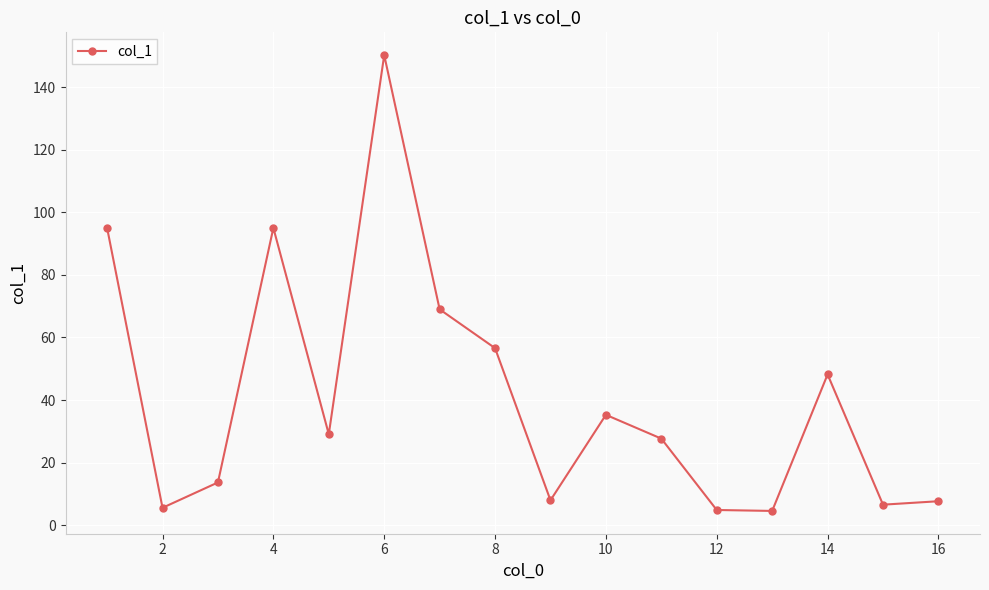

How many interior local peaks (higher than both neighbors) does the data have?

4